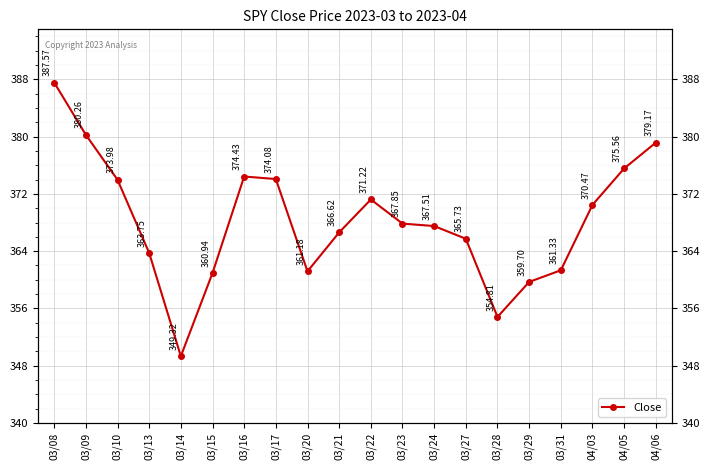

What is the change in value from 03/20 to 04/06?

+18.0